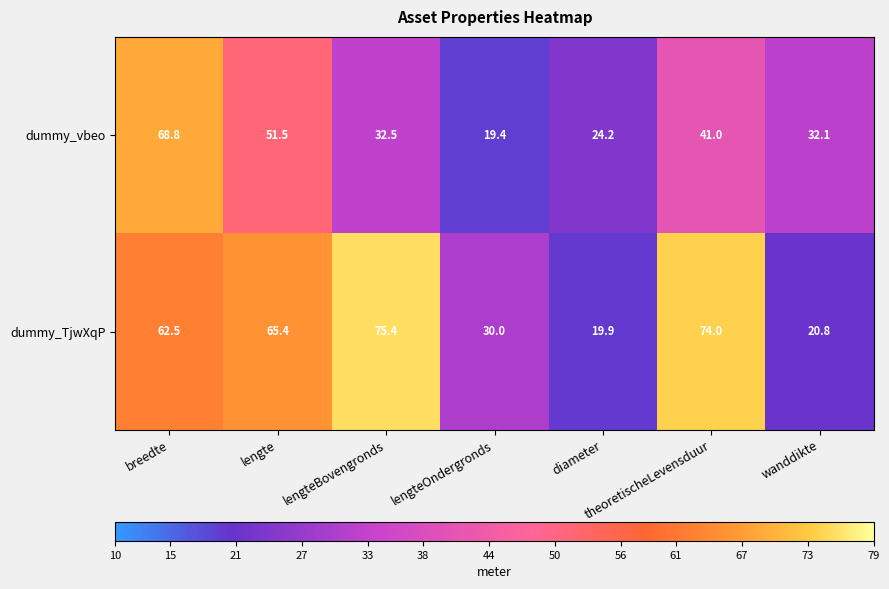

At which category does the chart reach its minimum across all series?

lengteOndergronds